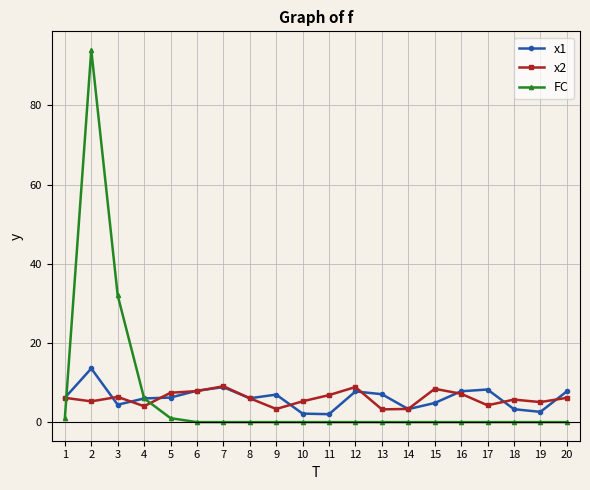

Which series ends up on top after the final intersection of x2 and x1?

x1